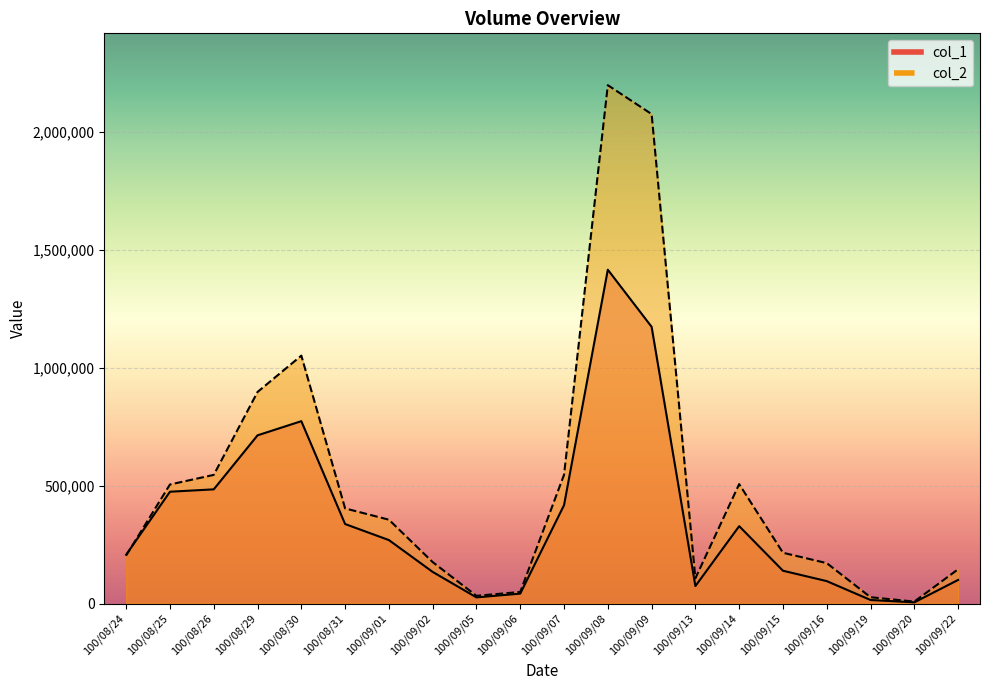

What is the minimum value shown in the chart?

5000